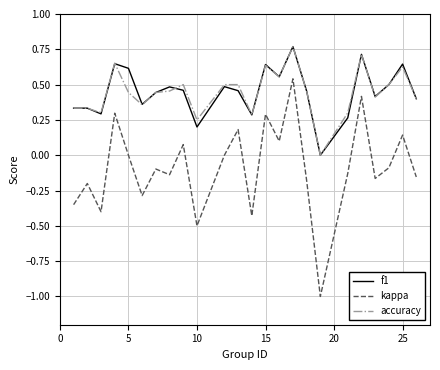

What is the smallest value displayed?

-1.0